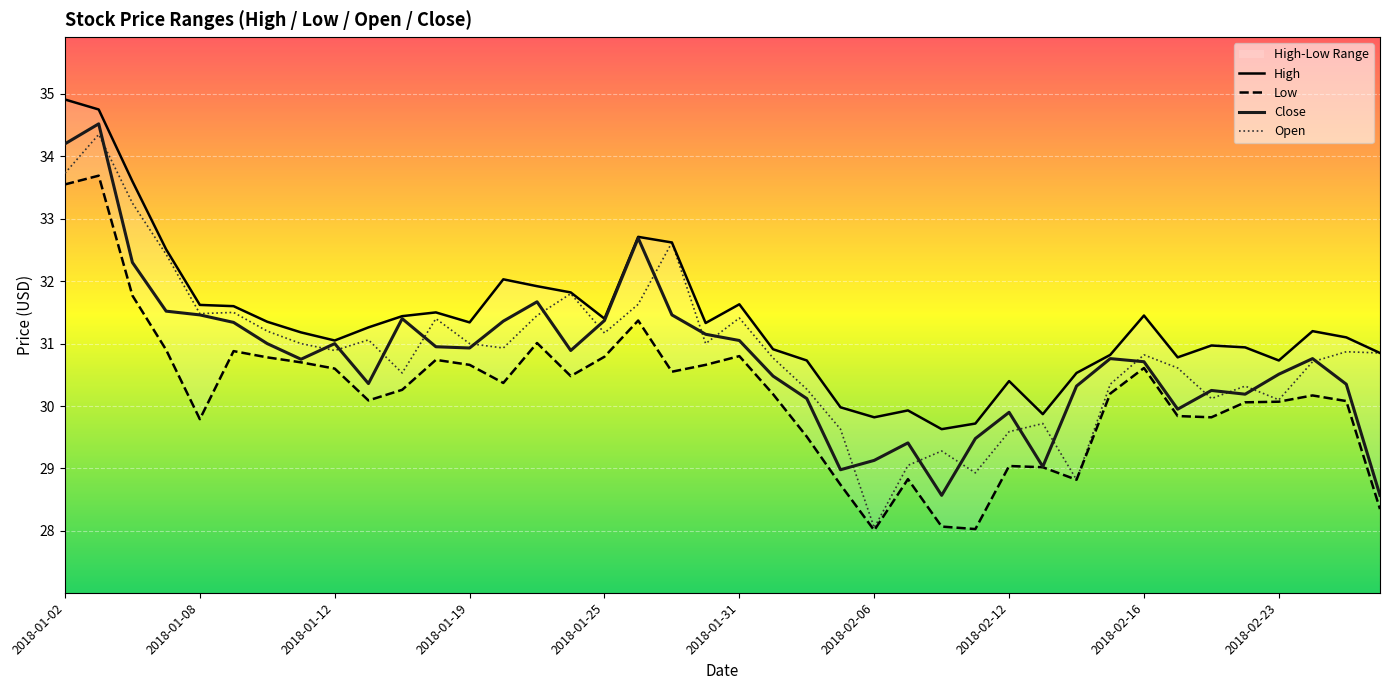

What is the maximum value for Open?

34.4